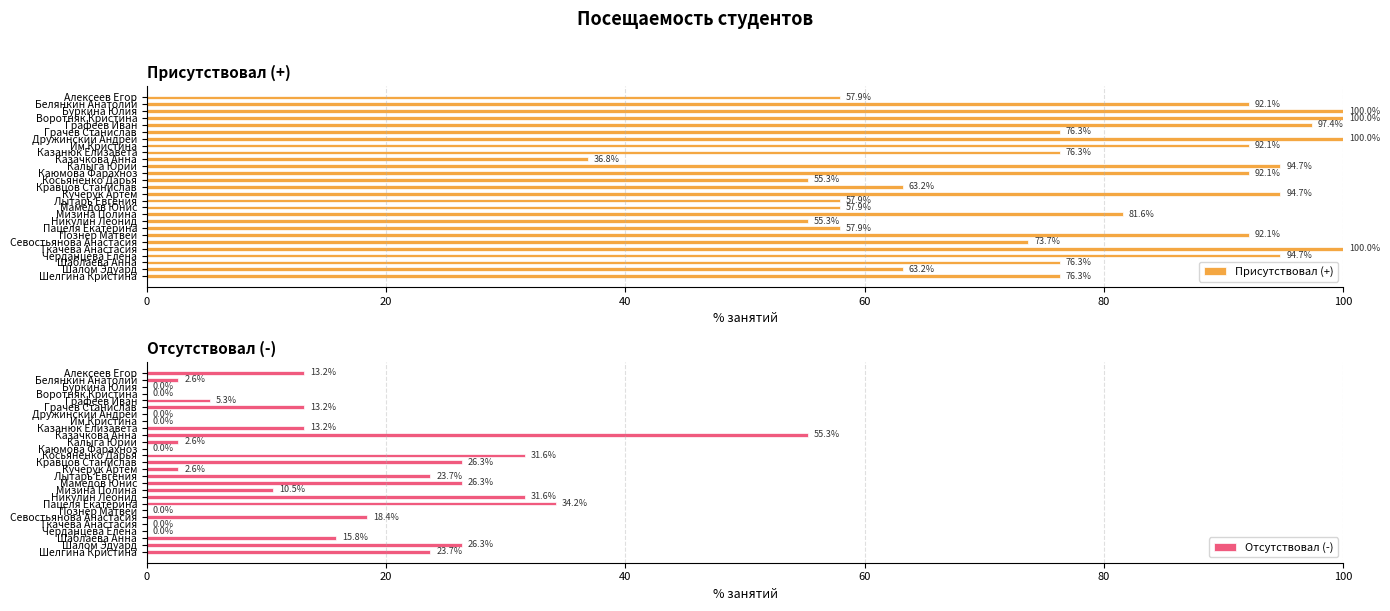

Which series has the largest range (max minus min)?

Присутствовал (+)